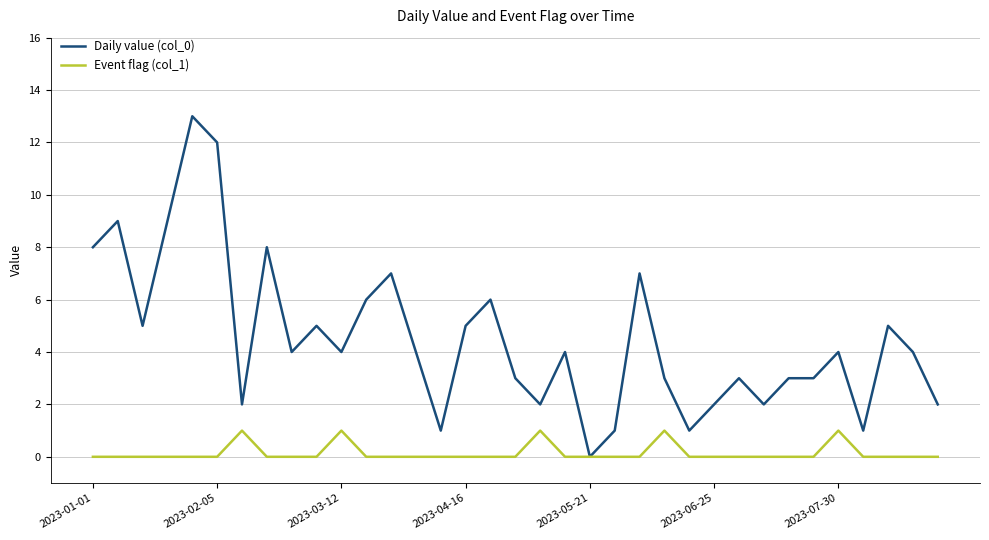

What is the maximum value shown in the chart?

13